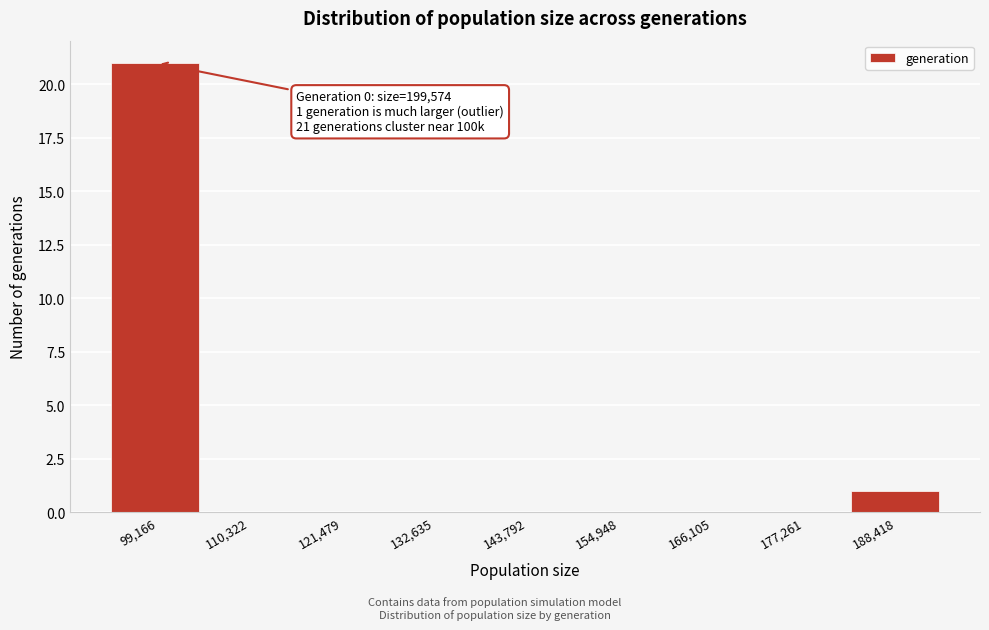

Reading right to left, extract all data points from this chart.

188,418=1	177,261=0	166,105=0	154,948=0	143,792=0	132,635=0	121,479=0	110,322=0	99,166=21